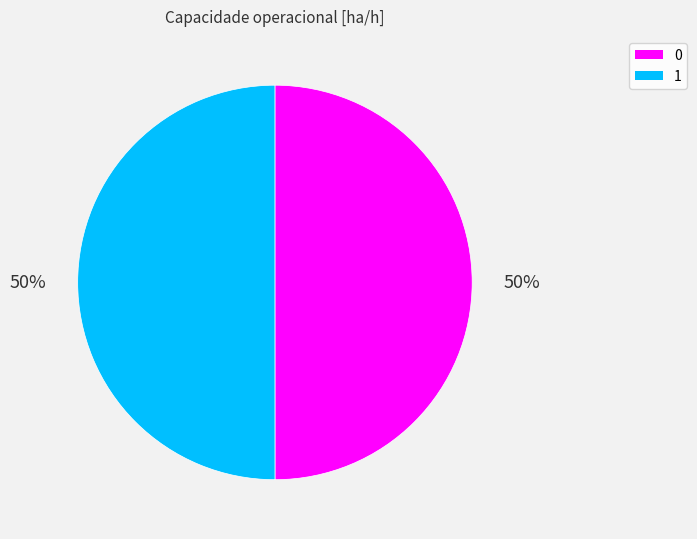

Approximately how many times larger is the value at 0 compared to 1?

1.0